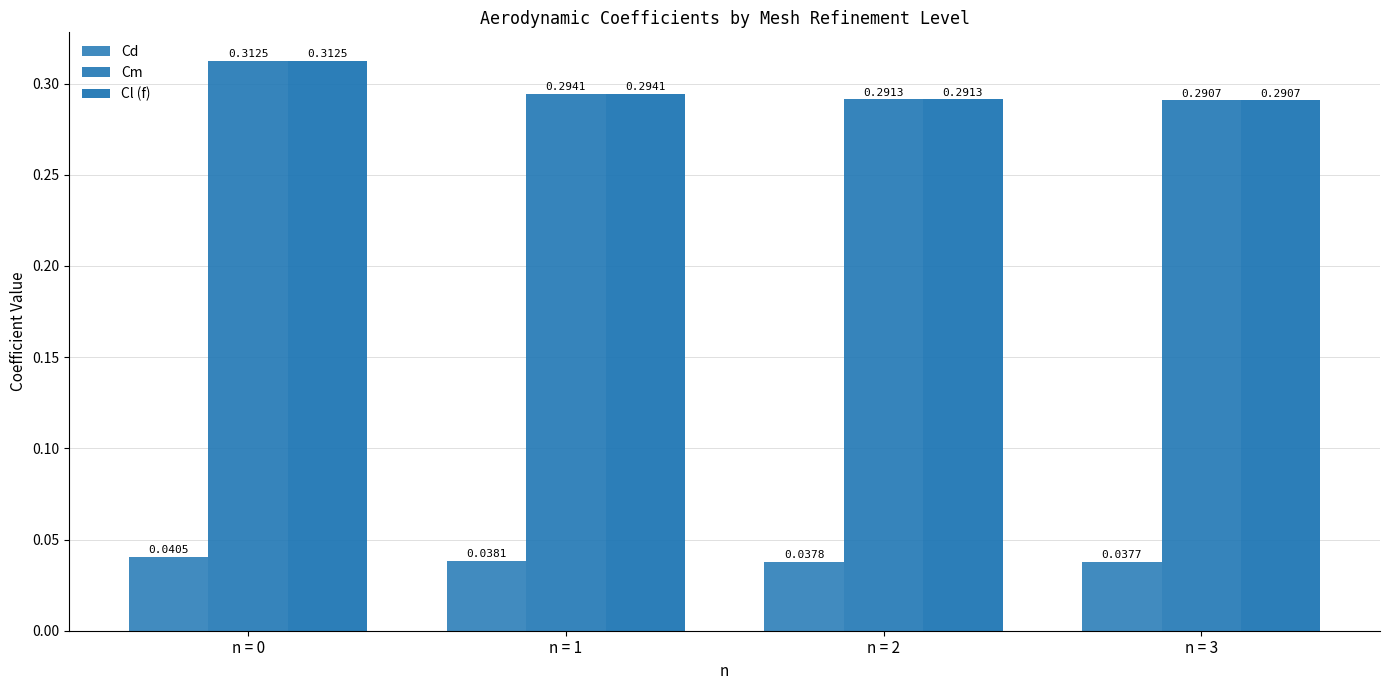

Count the number of categories in the chart.

4